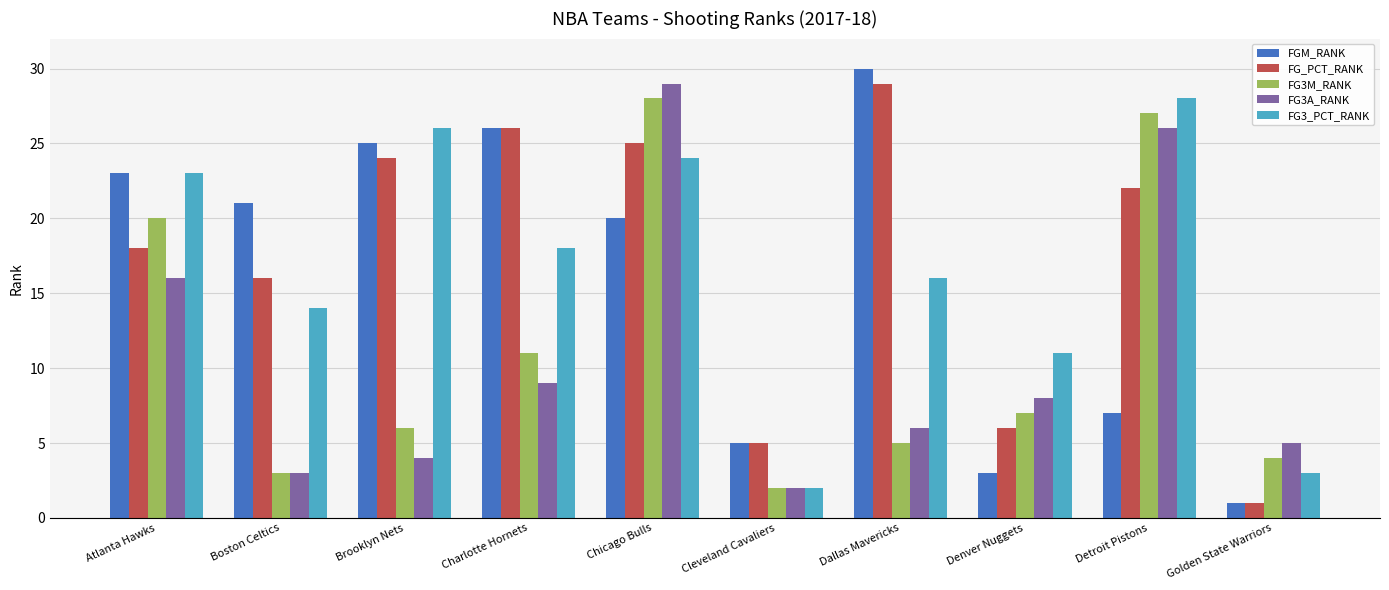

Rank the categories by FG_PCT_RANK value from highest to lowest.

Dallas Mavericks, Charlotte Hornets, Chicago Bulls, Brooklyn Nets, Detroit Pistons, Atlanta Hawks, Boston Celtics, Denver Nuggets, Cleveland Cavaliers, Golden State Warriors